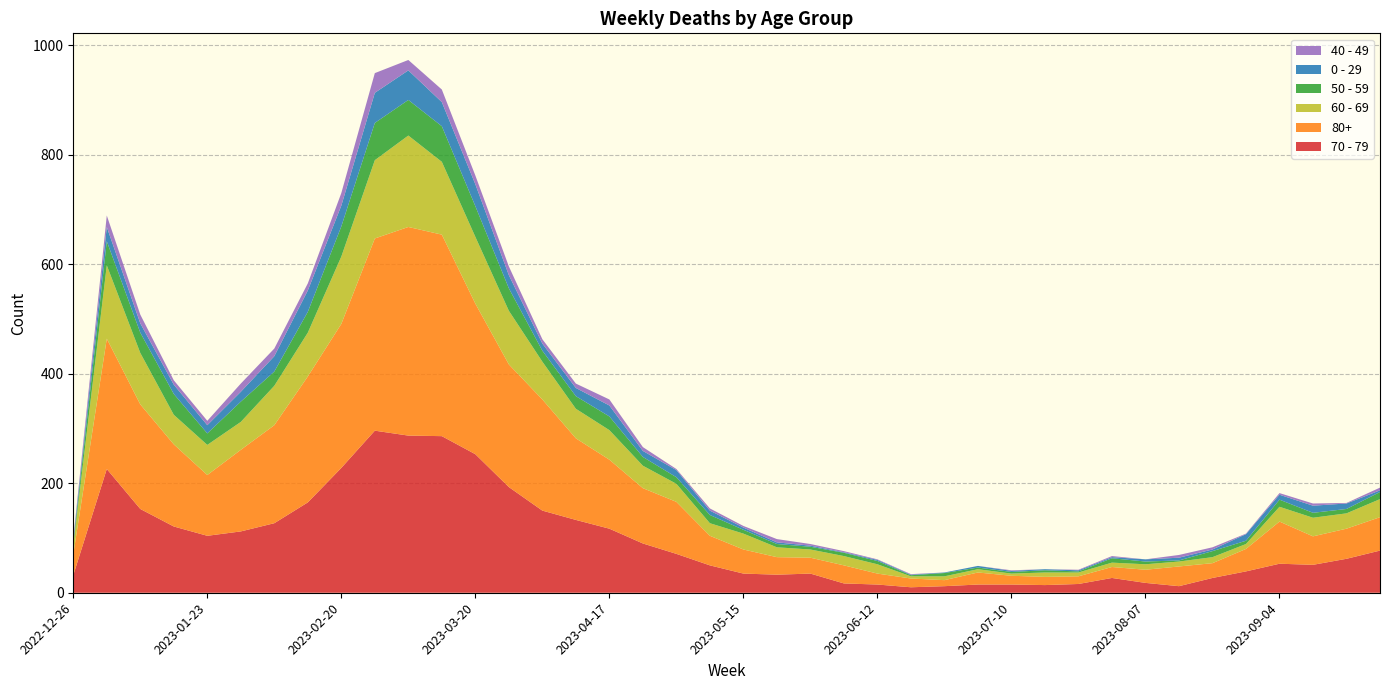

Reading left to right, extract all data points from this chart.

70 - 79: 32	226	153	121	104	112	127	165	228	296	287	286	253	193	150	133	117	90	71	50	35	33	35	17	15	10	12	15	15	14	16	27	18	12	27	39	53	51	62	77
80+: 38	238	191	150	111	149	179	230	263	351	381	368	275	224	203	149	126	101	95	54	44	32	29	33	20	16	11	22	16	15	14	20	24	36	27	41	77	52	55	61
60 - 69: 16	134	94	54	55	51	72	80	123	143	167	133	122	98	69	54	54	41	33	23	29	18	15	17	17	4	7	6	4	8	7	8	10	9	11	9	27	34	28	33
50 - 59: 5	44	37	38	21	37	26	38	55	68	65	65	56	41	20	23	25	16	12	15	7	6	5	6	6	2	6	3	3	4	2	8	5	2	11	6	13	9	8	13
0 - 29: 4	26	17	17	15	18	28	39	38	55	54	44	40	24	13	15	20	11	13	8	4	3	2	1	2	1	1	3	2	2	2	2	4	5	3	12	9	13	10	3
40 - 49: 4	21	16	8	8	15	14	13	23	36	19	23	16	16	8	8	11	7	2	4	3	6	3	2	1	1	0	0	1	0	1	2	0	5	4	1	3	4	1	5